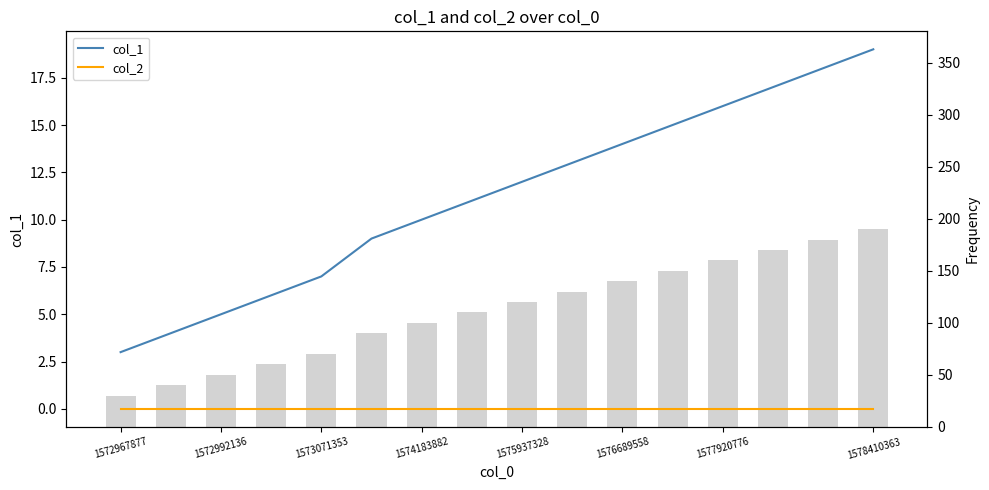

Which series has the largest total across all categories?

col_1